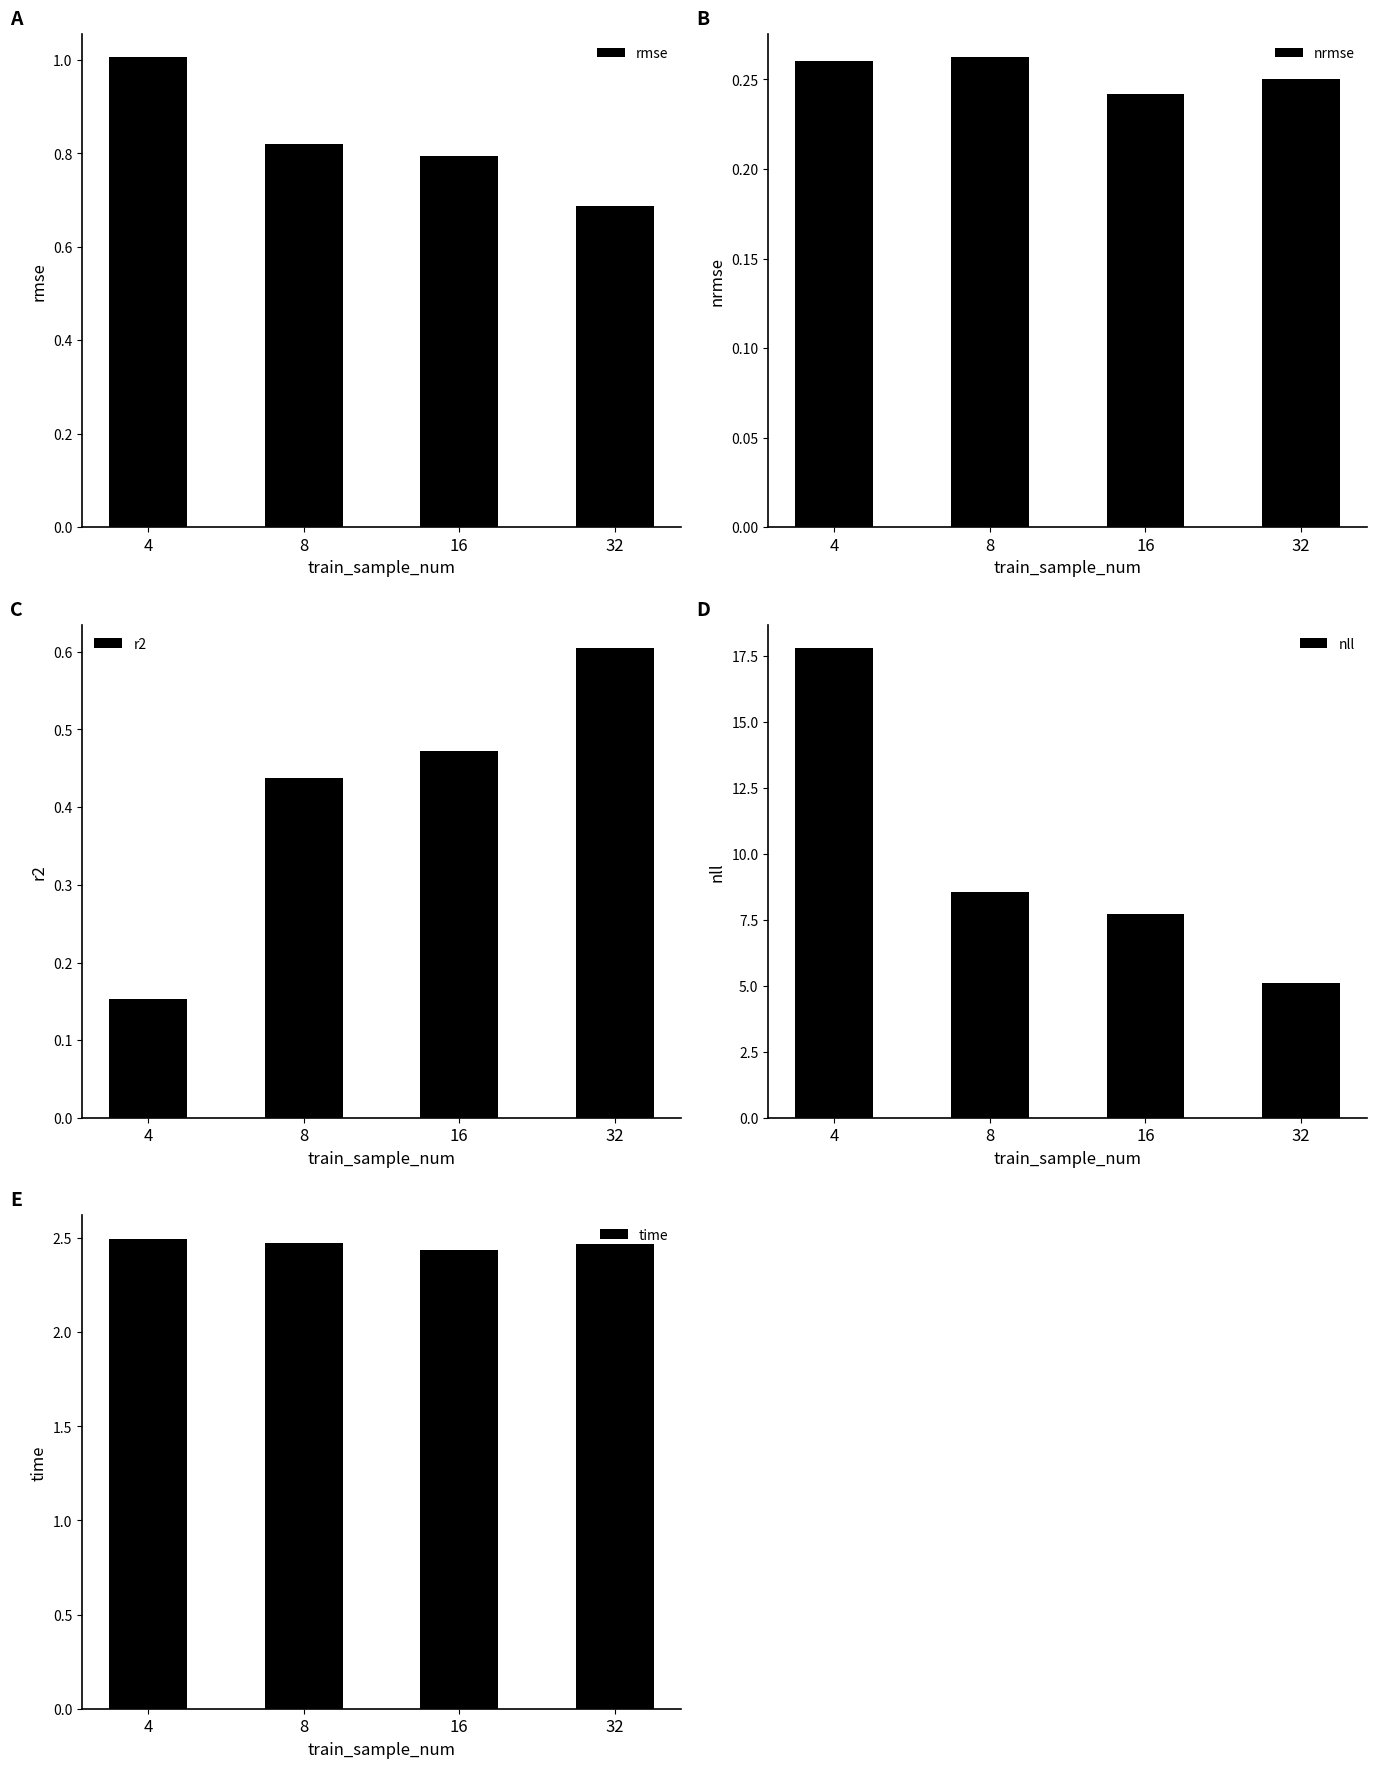

Where does the nll series first go above 8?

4